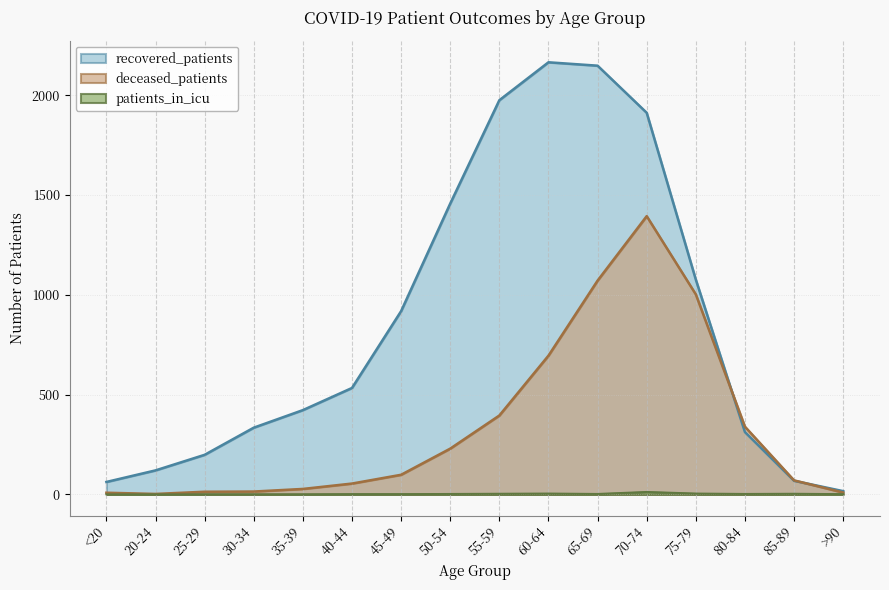

True or false: deceased_patients and recovered_patients cross at least once.

True